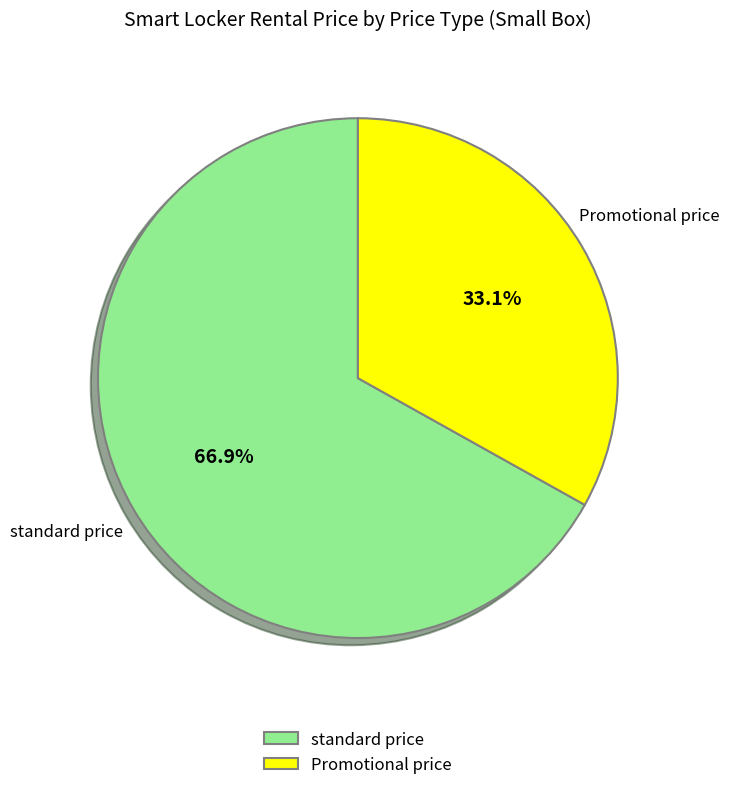

What portion of the pie excludes Promotional price?

66.9%